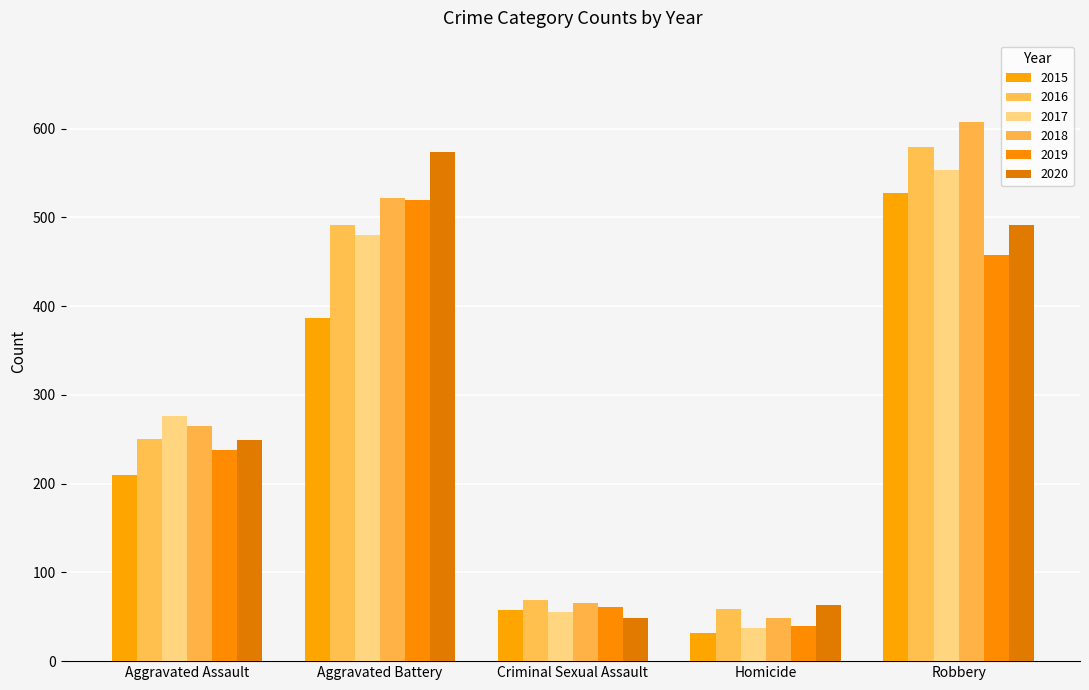

True or false: 2019 has a value of 520 at Aggravated Battery.

True